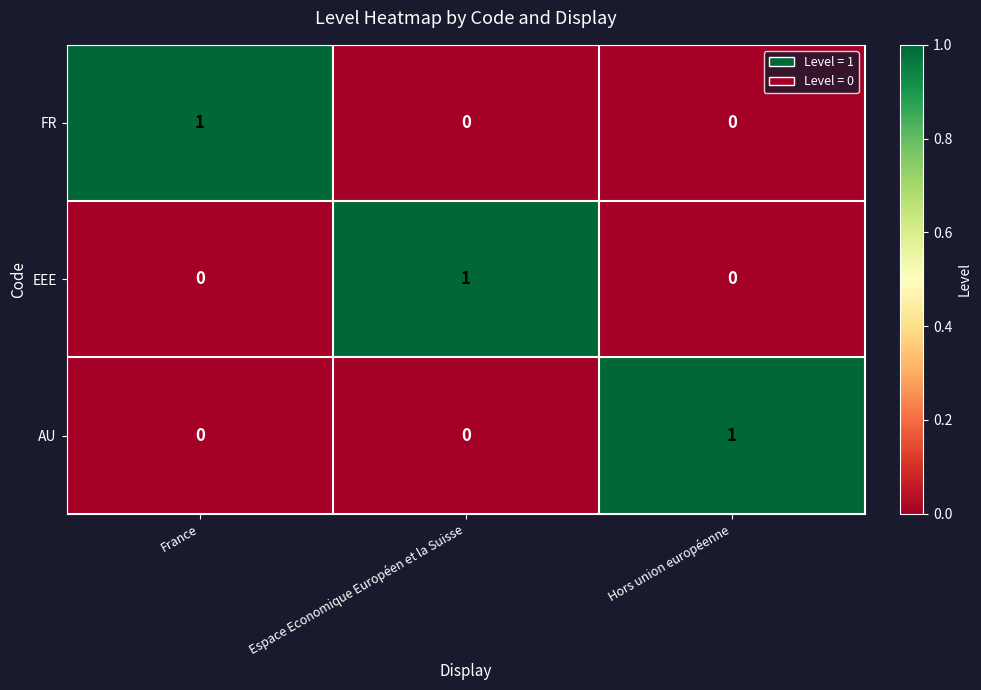

The value of AU at Espace Economique Européen et la Suisse is 0. True or false?

True